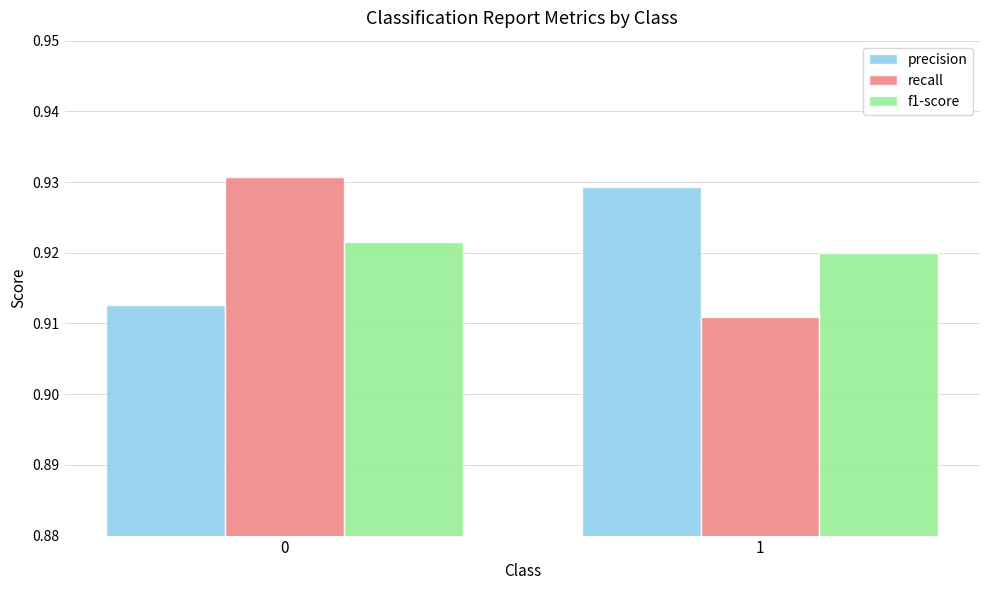

The f1-score series shows 0.2 at 1. True or false?

False